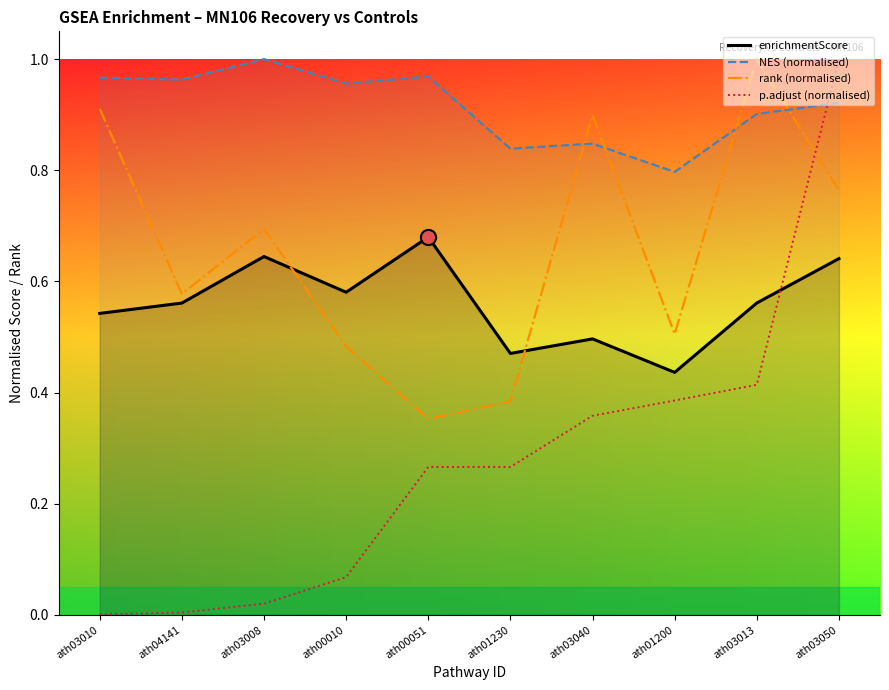

Which series reaches the minimum Y coordinate?

p.adjust (normalised)